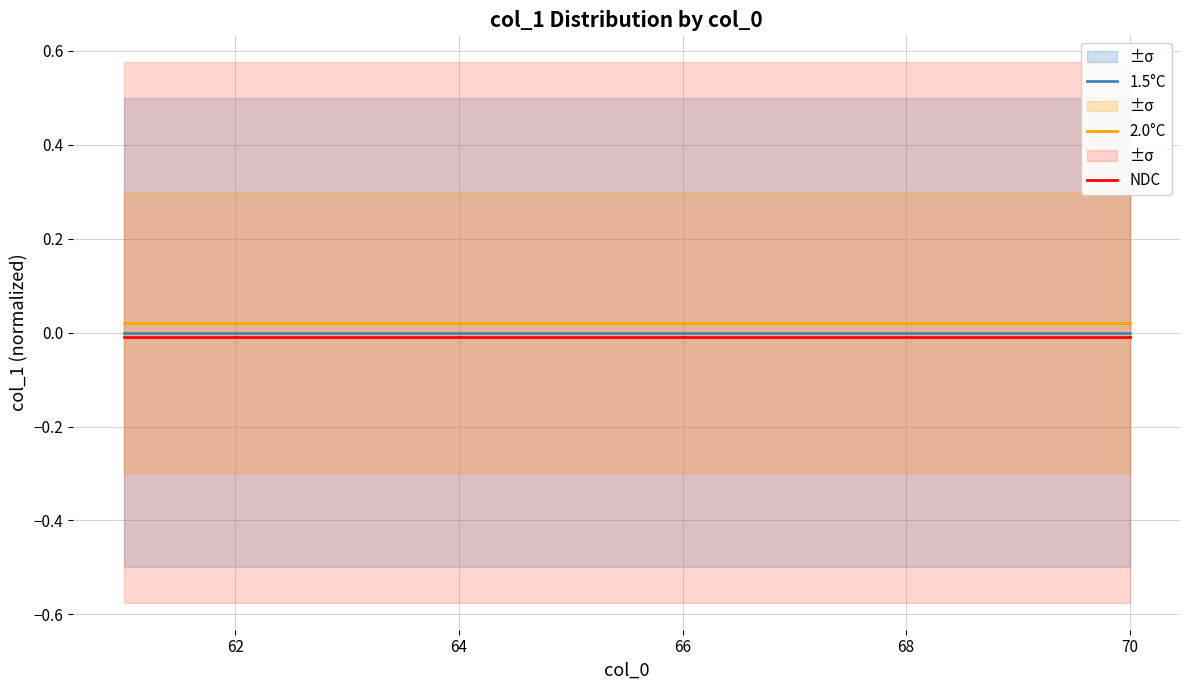

True or false: NDC and 1.5°C intersect in this chart.

False